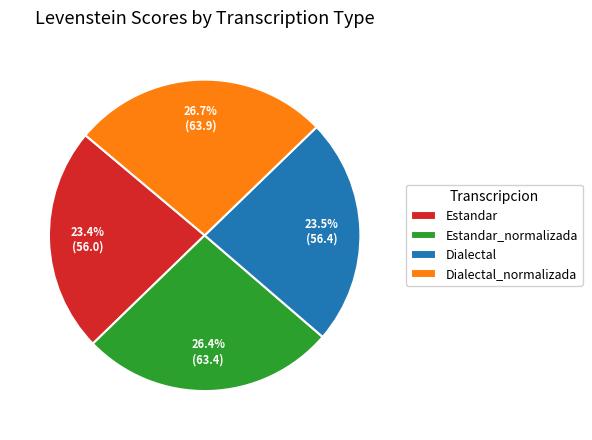

Is Dialectal_normalizada the majority of the pie?

No